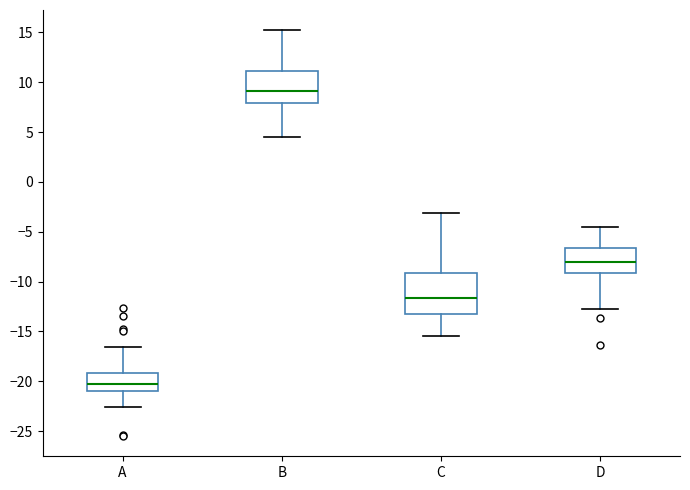

Reading left to right, transcribe this box plot: for each box, give where its median line is, the range the box spans, and where its two whiskers end, as read against the y-axis. The values are not printed on the chart, so give them approximately, as read against the axis.

A: median -20.0, box -21.0 to -19.0, whiskers -22.5 to -16.5
B: median 9.0, box 8.0 to 11.0, whiskers 4.5 to 15.0
C: median -11.5, box -13.5 to -9.0, whiskers -15.5 to -3.0
D: median -8.0, box -9.0 to -6.5, whiskers -12.5 to -4.5